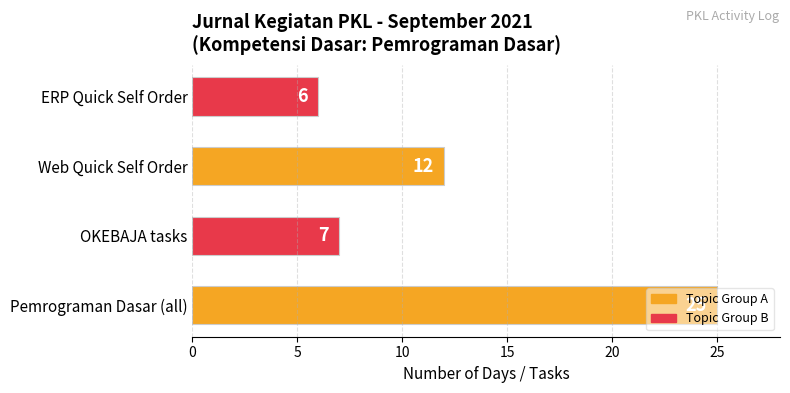

Are the bars grouped side by side (vs. stacked)?

No